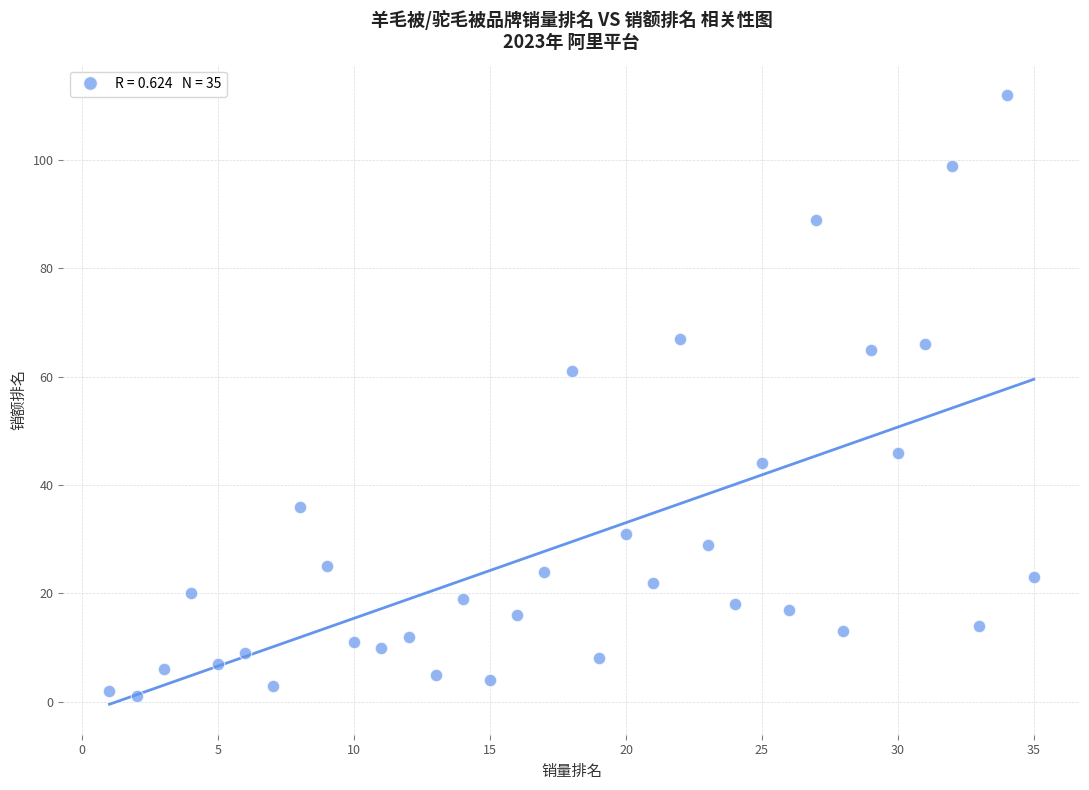

What Y value in the scatter plot is closest to 56?

61